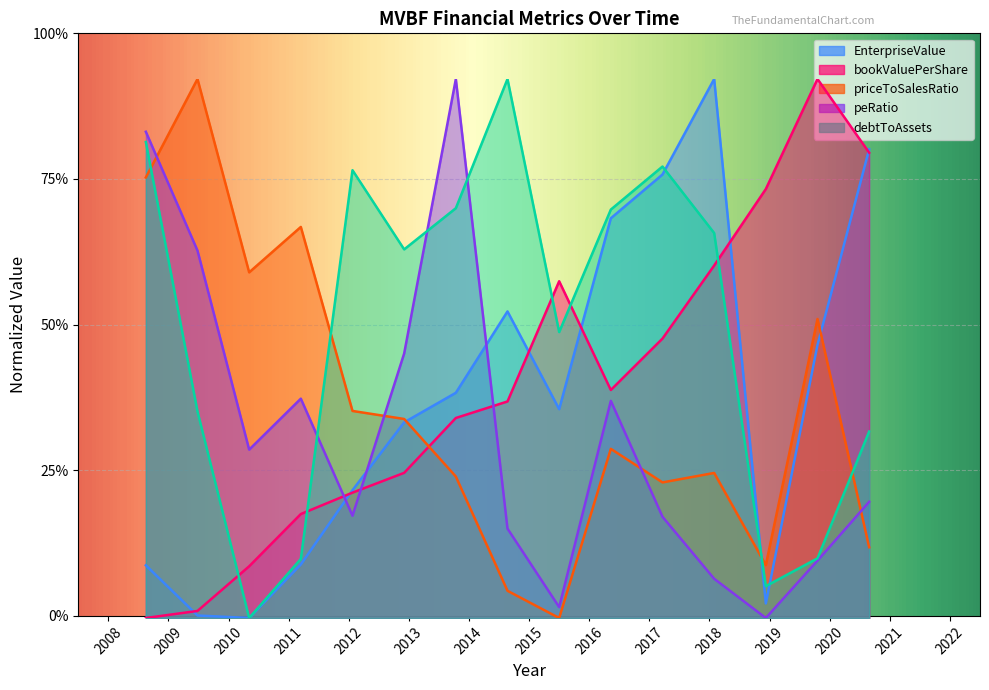

How many lines are shown in the chart?

5